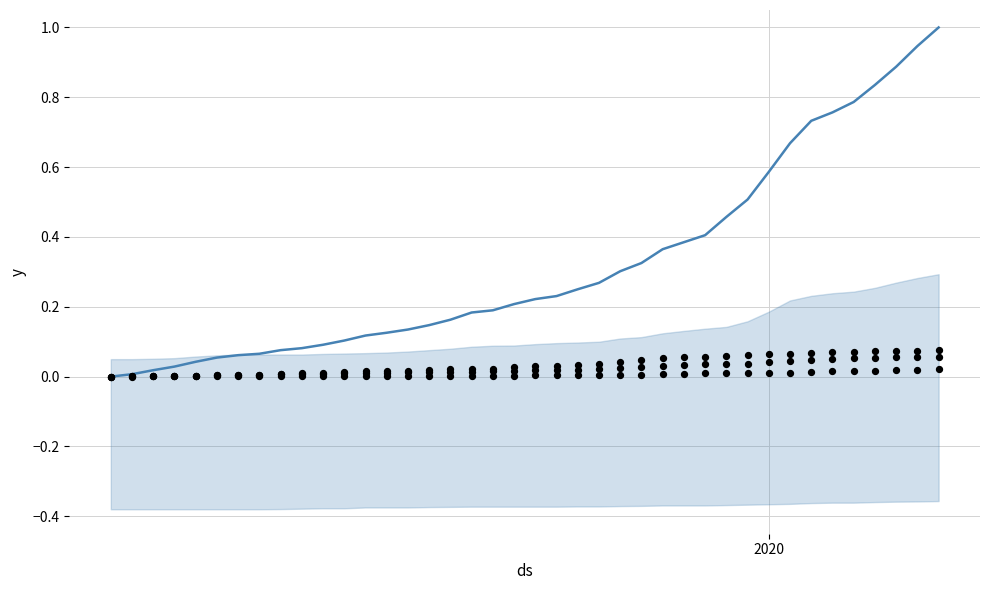

Is the value of CH at 27 greater than the value of FR at 7?

Yes